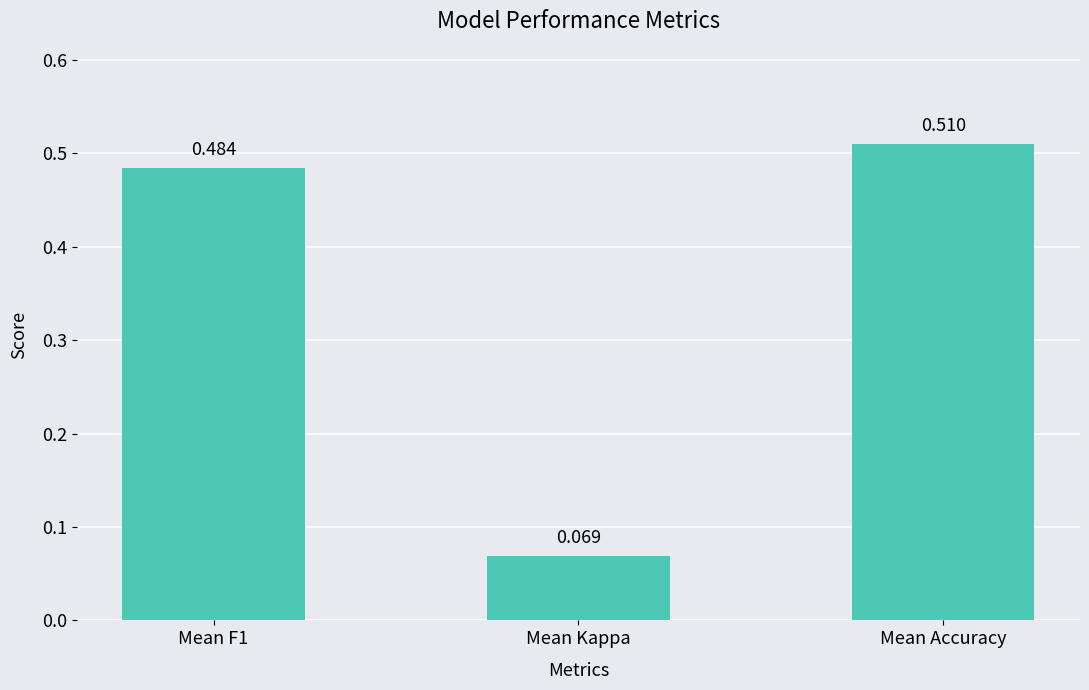

At which label is the value closest to 0?

Mean Kappa